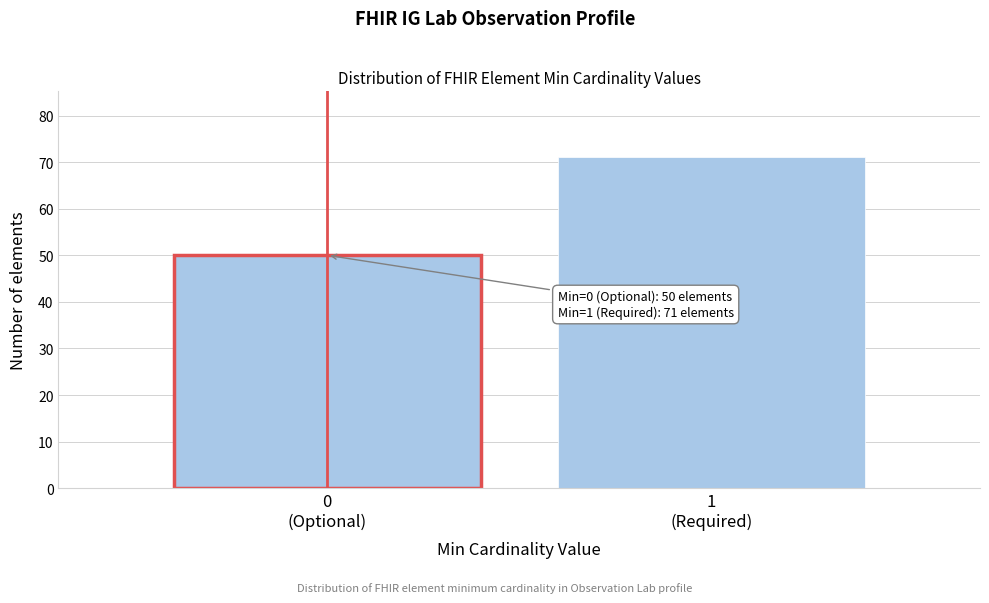

Reading left to right, what are all the values shown in this chart?

50	71